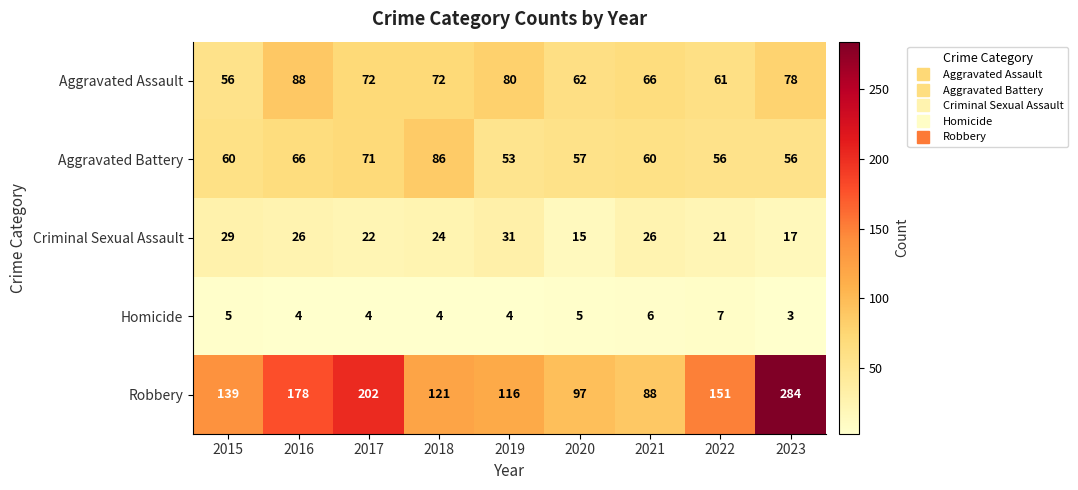

What is the sum of the Criminal Sexual Assault values at 2020 and 2016?

41